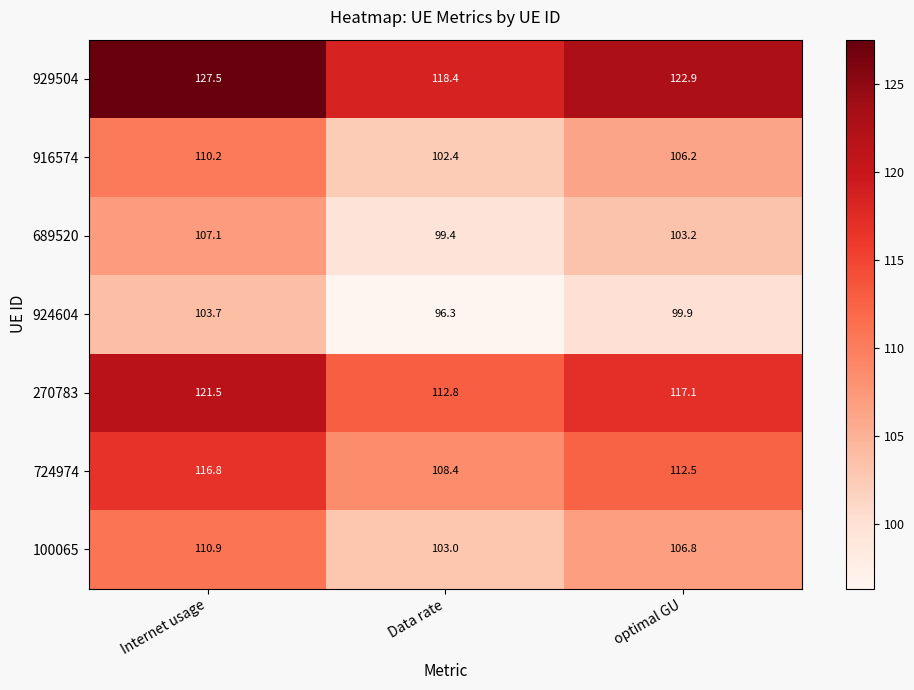

Rank the categories by 929504 value from highest to lowest.

Internet usage, optimal GU, Data rate